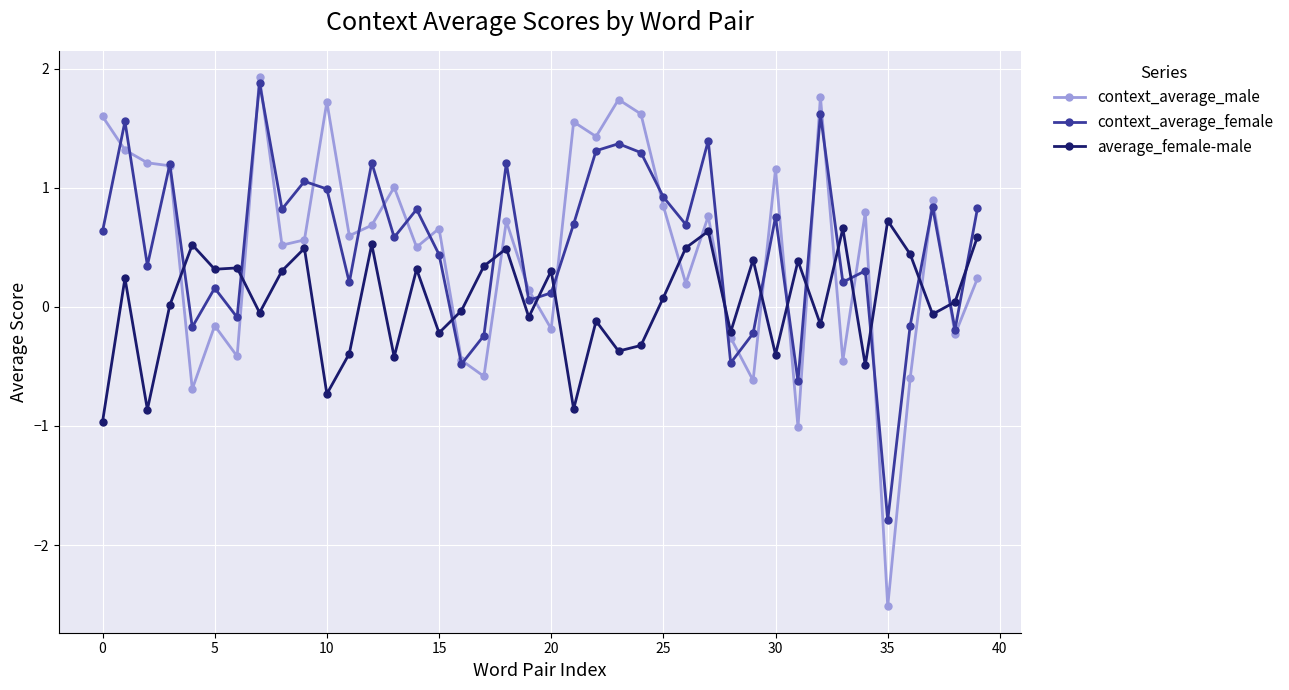

What is the difference between the maximum and second lowest values in the average_female-male series?

1.6